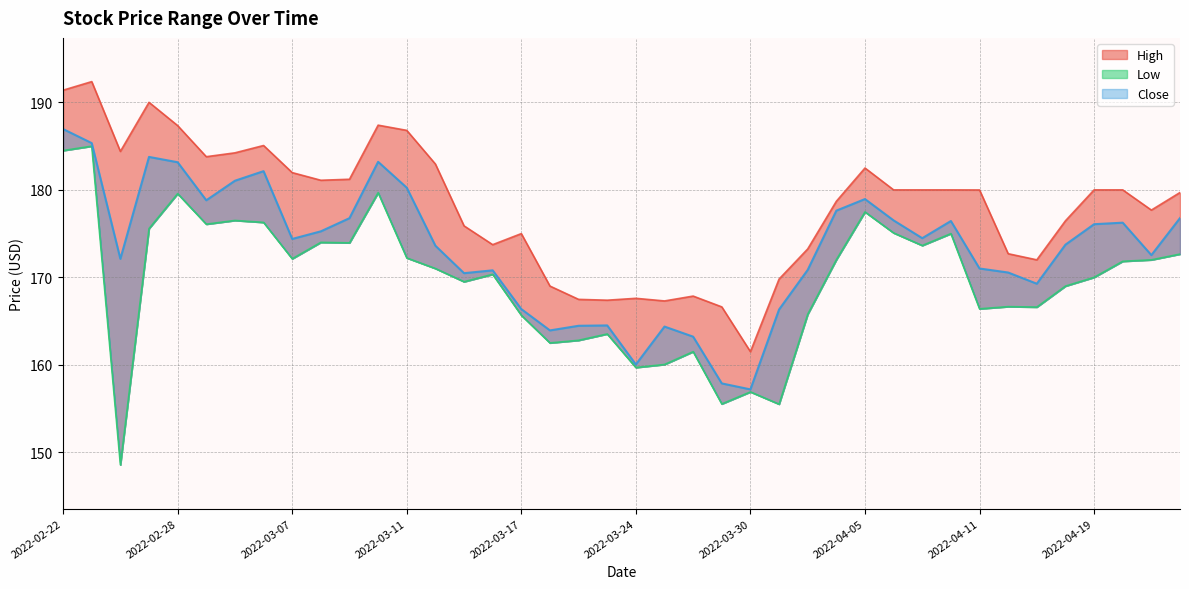

At how many categories does at least one series exceed 168?

33